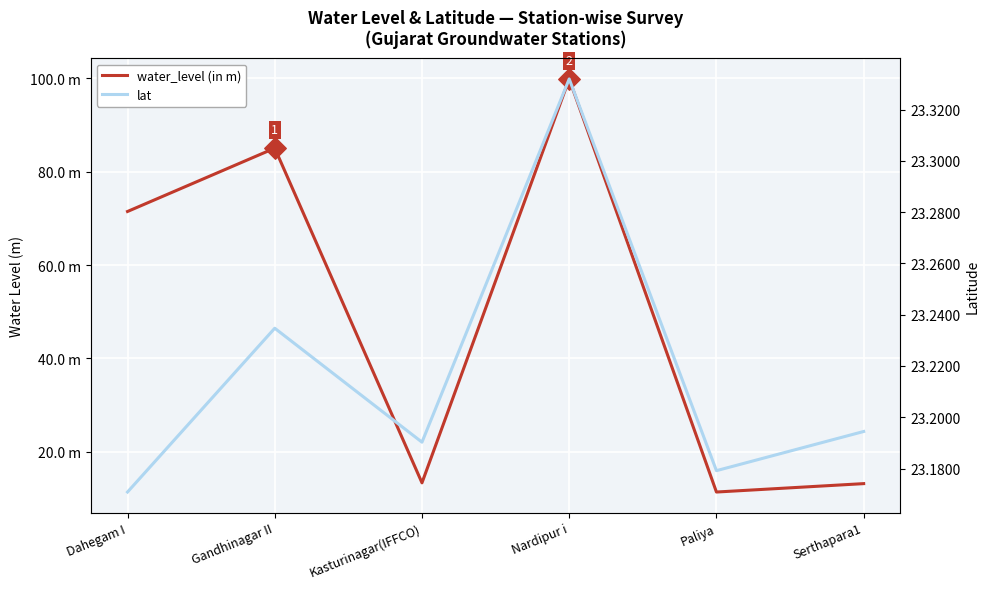

What are all the series names shown in the legend?

water_level (in m), lat